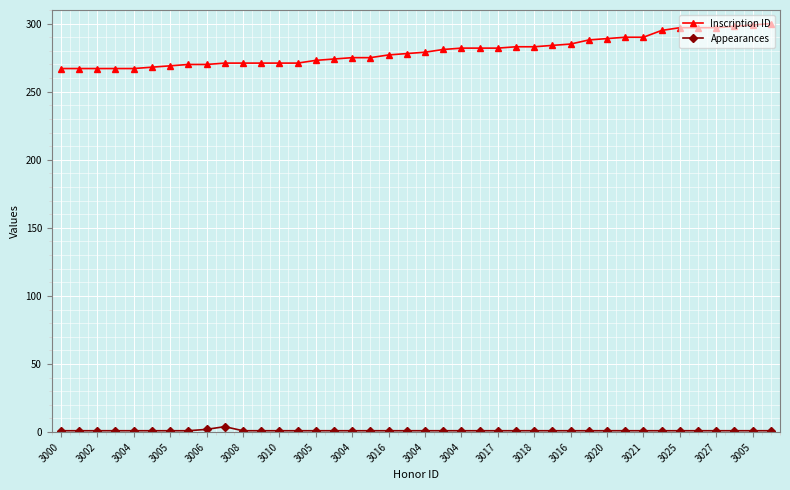

Count the Appearances values in the range 1 to 2.

39